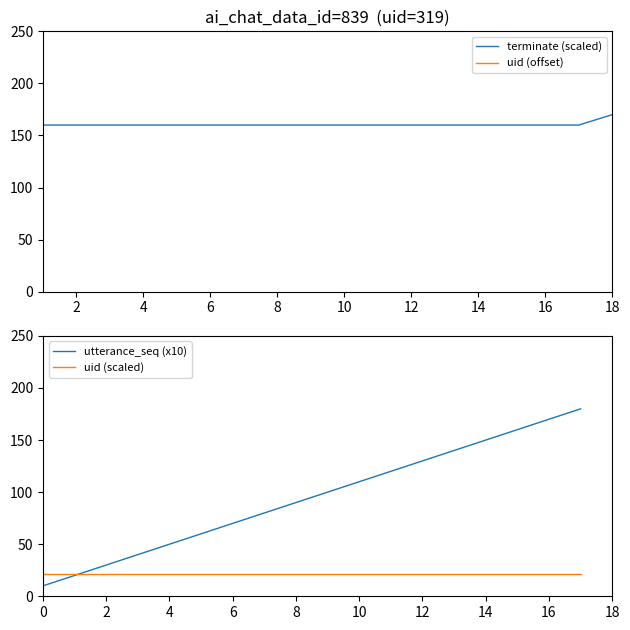

At which label does terminate (scaled) reach its peak?

18